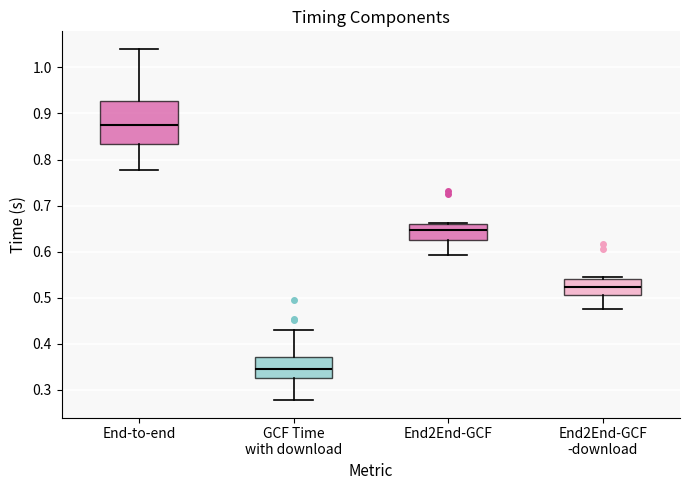

Which box has the highest median line?

End-to-end